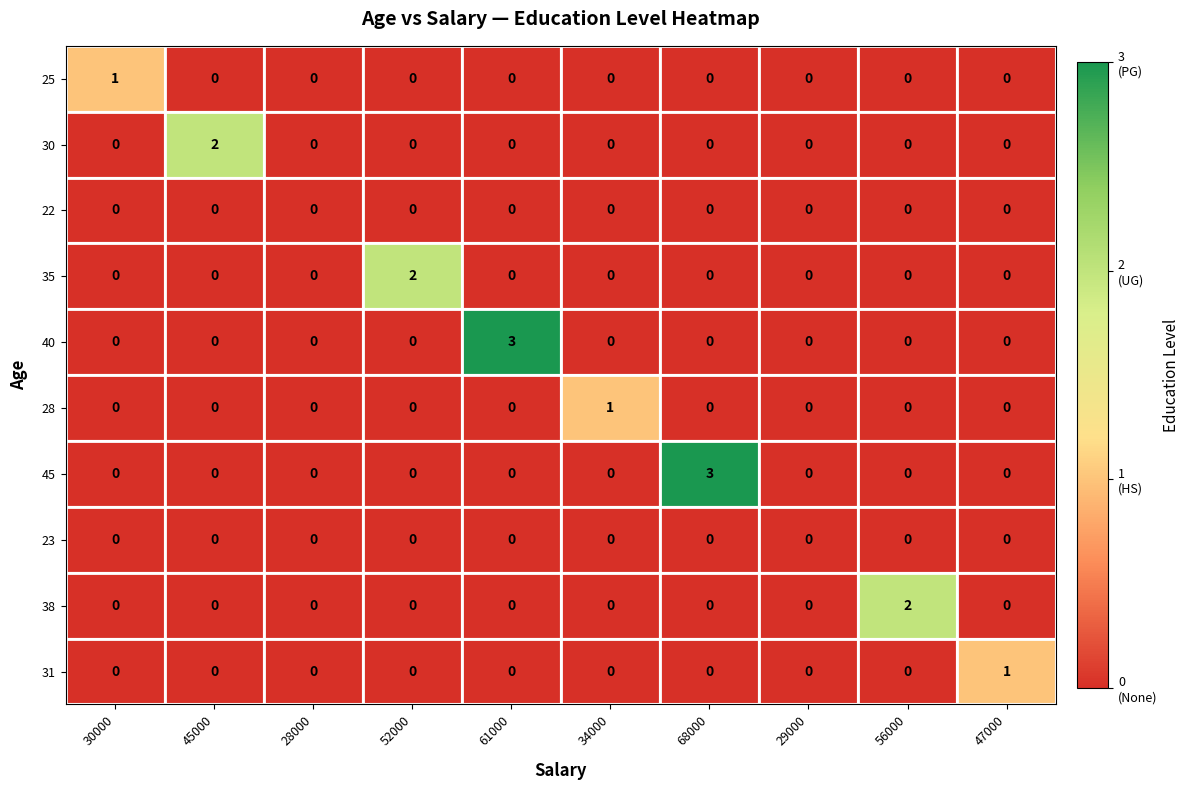

What is the total value across all series at 68000?

3